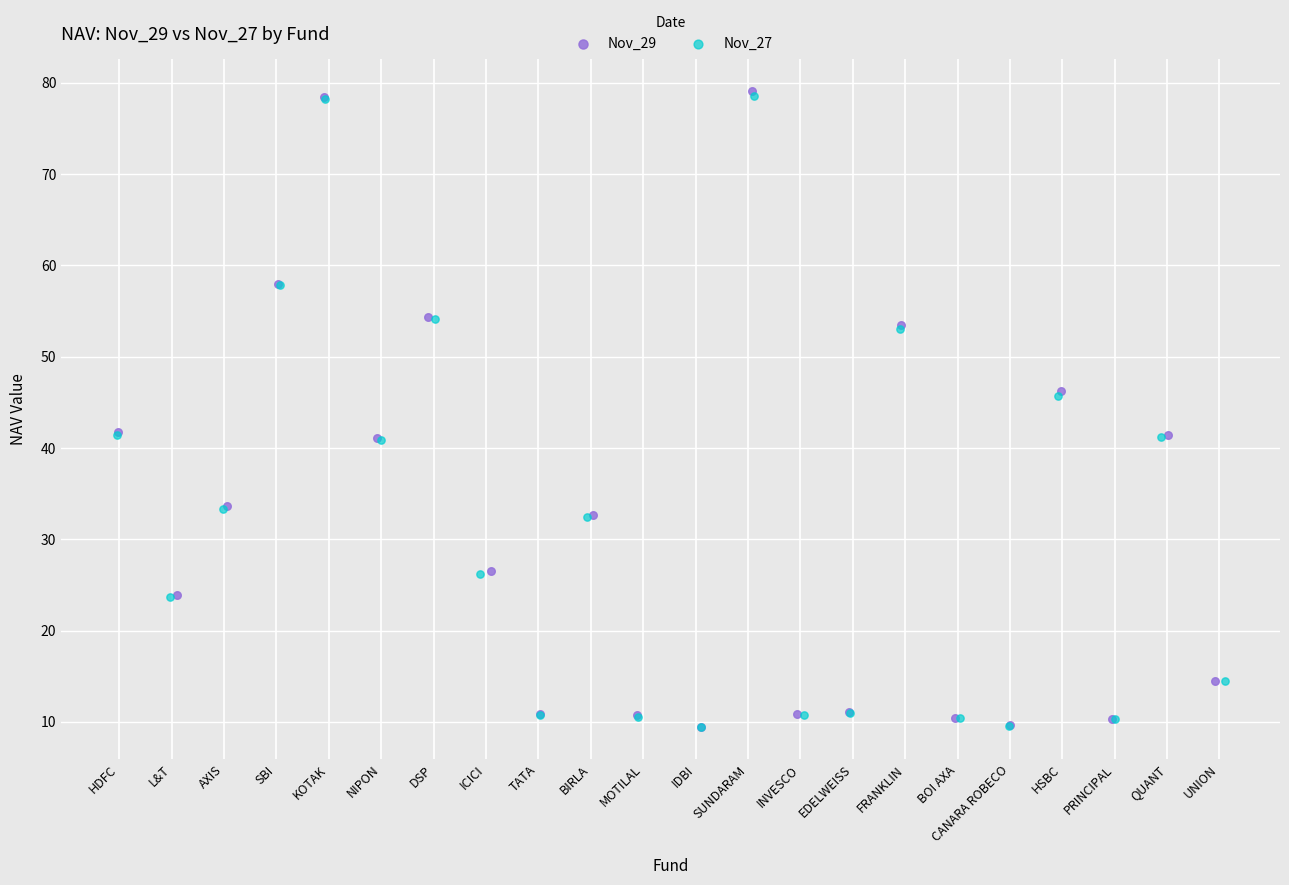

Which series has the largest Y range (max minus min)?

Nov_29